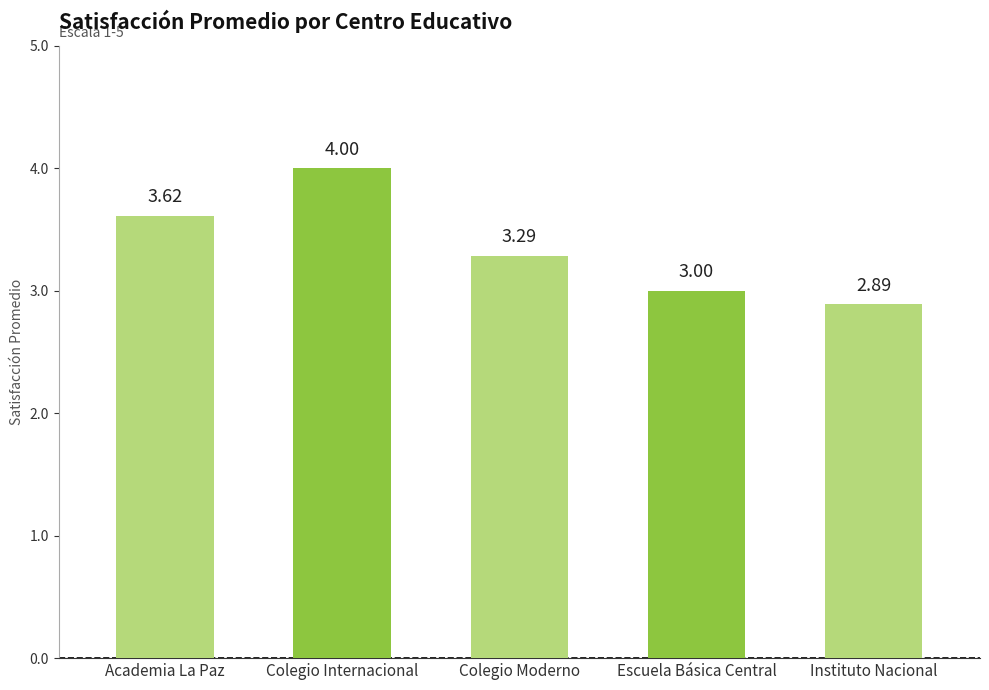

Reading left to right, transcribe all the data shown in this chart.

Academia La Paz=3.6	Colegio Internacional=4.0	Colegio Moderno=3.3	Escuela Básica Central=3.0	Instituto Nacional=2.9